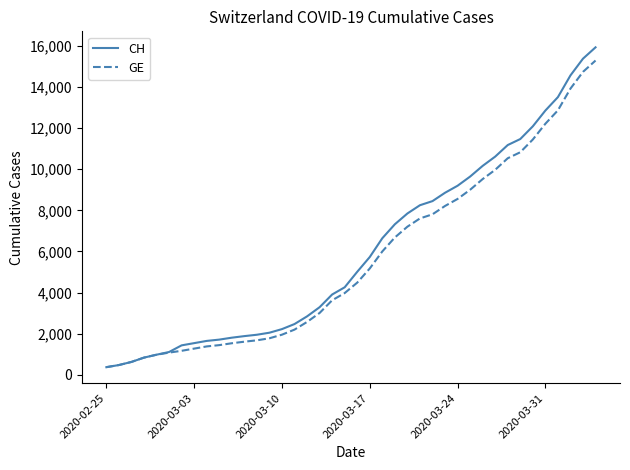

What is the maximum value for GE?

15284